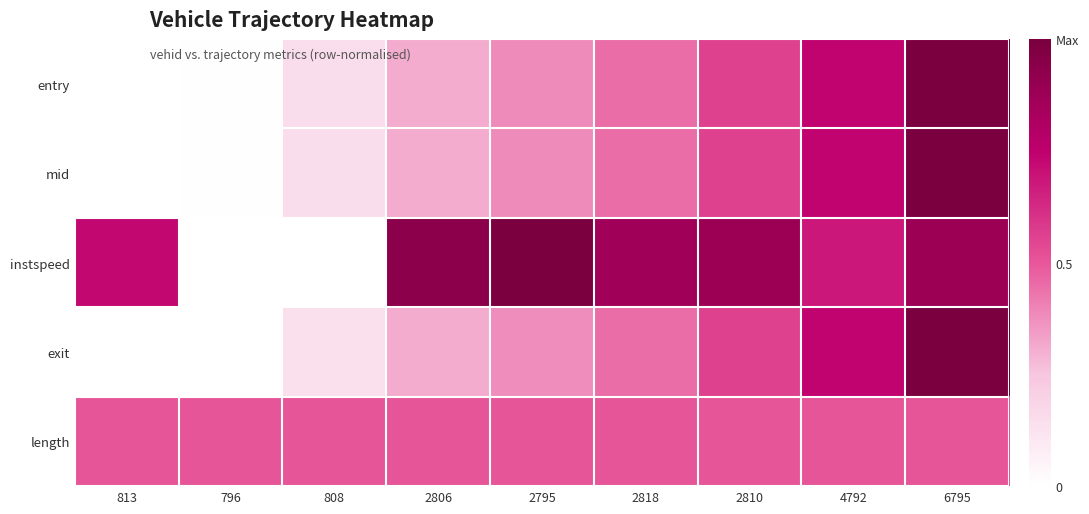

Reading left to right, list all the values displayed in this chart.

entry: 813=0.0	796=0.0	808=0.1	2806=0.3	2795=0.4	2818=0.4	2810=0.6	4792=0.7	6795=1.0
mid: 813=0.0	796=0.0	808=0.1	2806=0.3	2795=0.4	2818=0.4	2810=0.6	4792=0.7	6795=1.0
instspeed: 813=0.7	796=0.0	808=0.0	2806=0.9	2795=1.0	2818=0.9	2810=0.9	4792=0.7	6795=0.9
exit: 813=0.0	796=0.0	808=0.1	2806=0.3	2795=0.4	2818=0.4	2810=0.6	4792=0.7	6795=1.0
length: 813=0.5	796=0.5	808=0.5	2806=0.5	2795=0.5	2818=0.5	2810=0.5	4792=0.5	6795=0.5